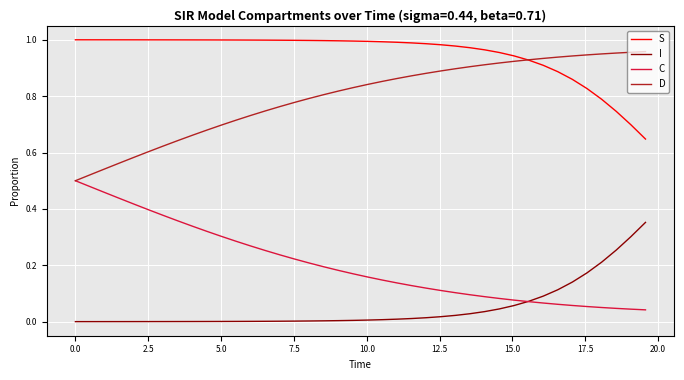

At how many categories does at least one series exceed 0?

40